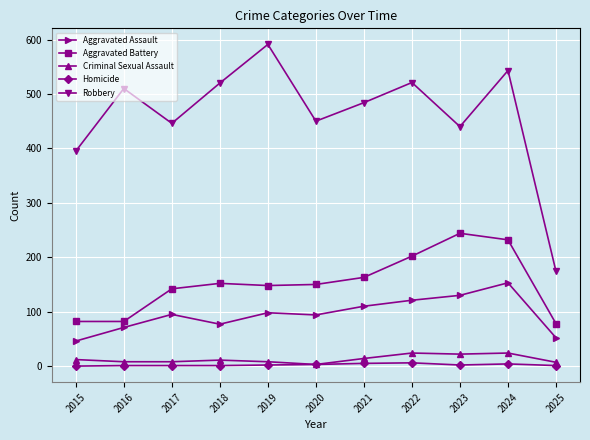

The Aggravated Assault series shows 65 at 2020. True or false?

False